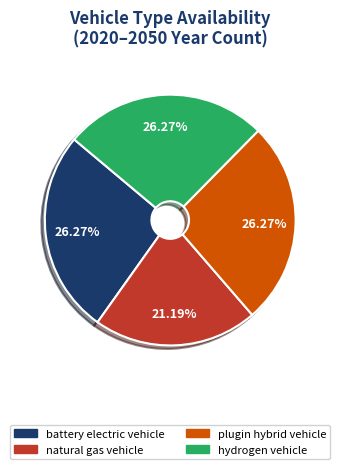

How many segments does this pie chart have?

4